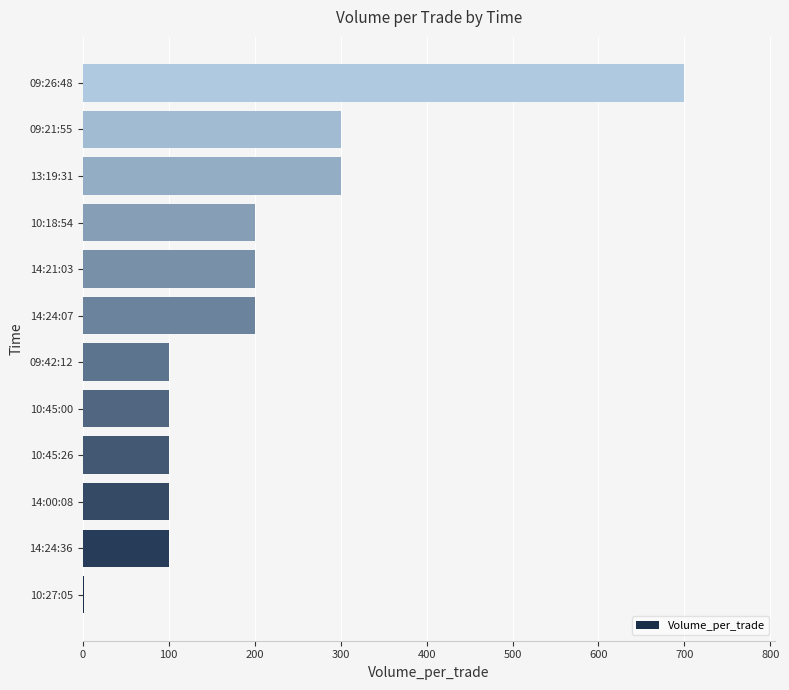

Is it true that the value at 14:21:03 is 98?

False